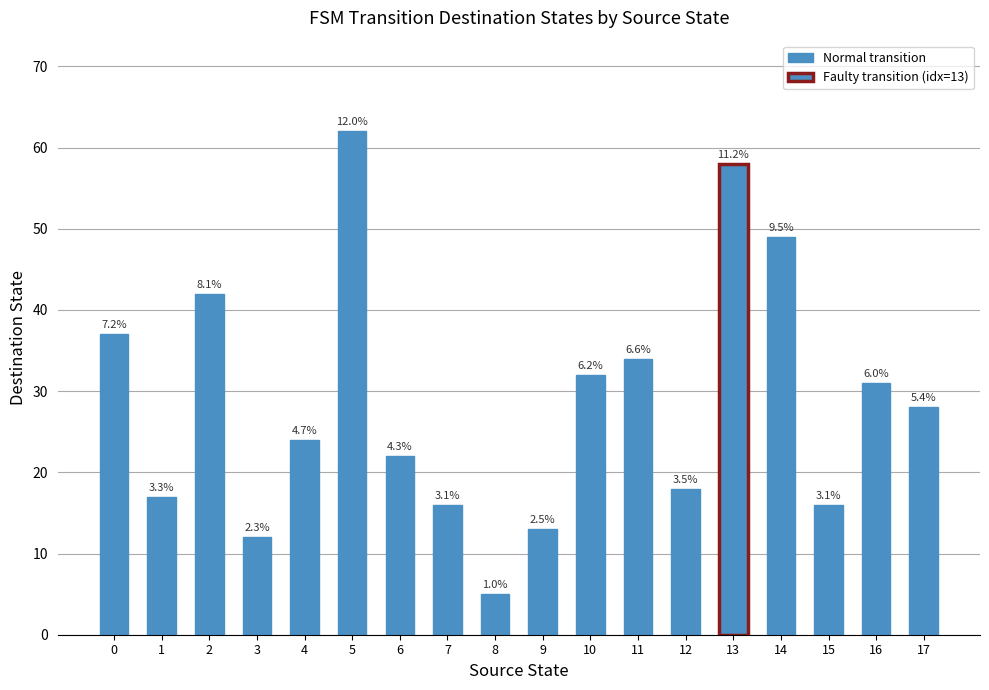

How many distinct data groups are displayed?

1